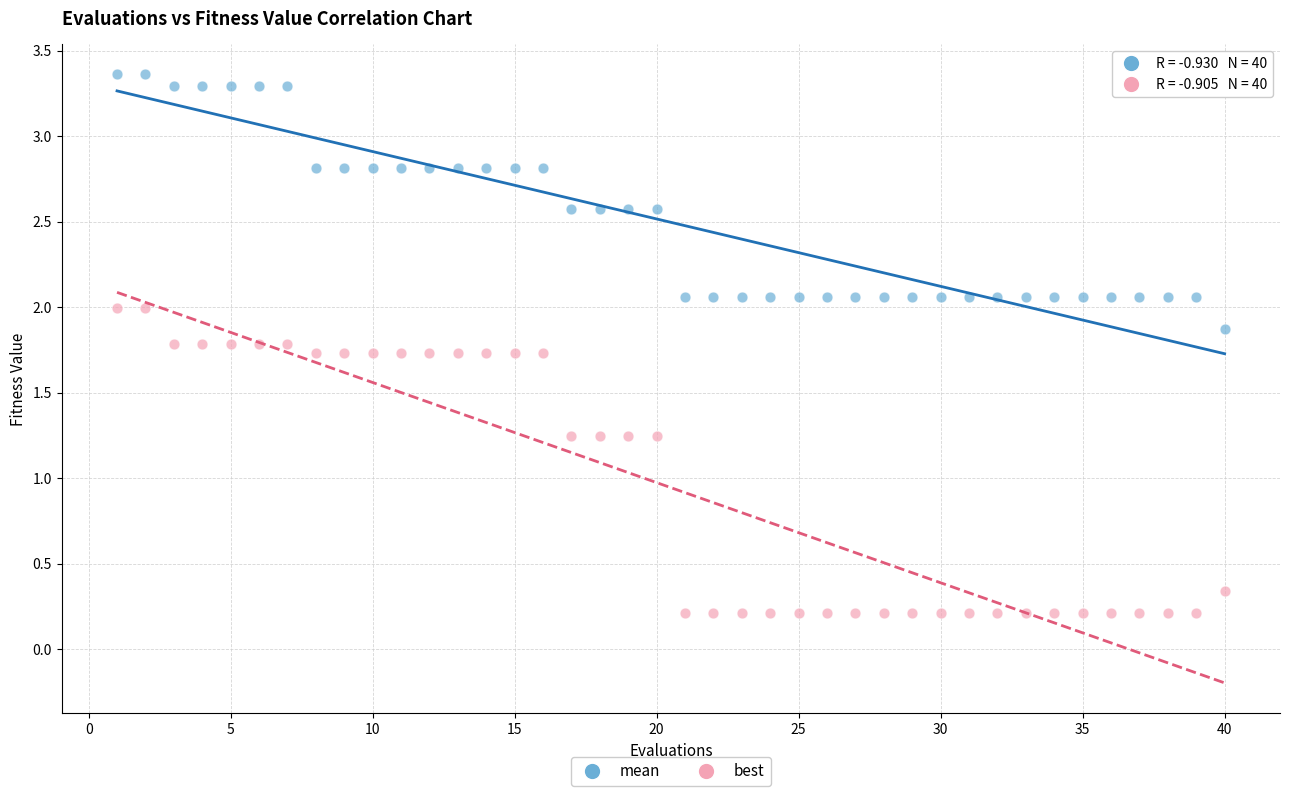

Which series reaches the minimum Y coordinate?

best